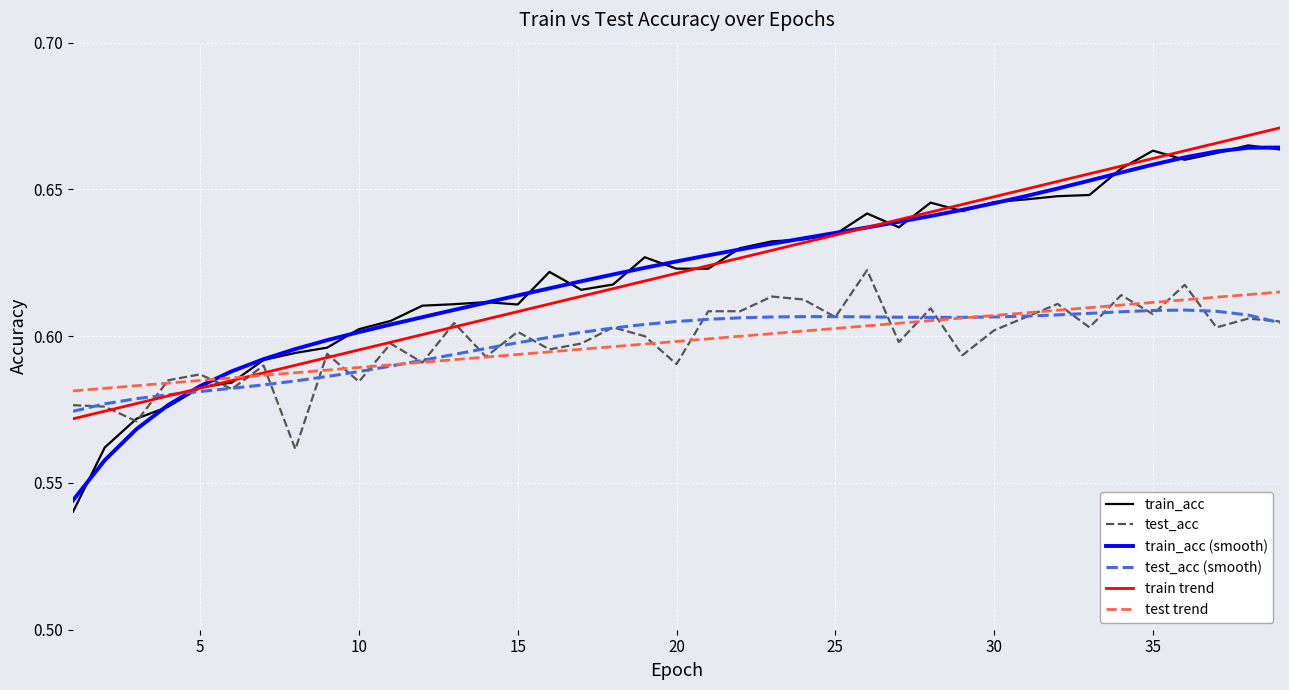

Reading left to right, transcribe all the data shown in this chart.

train_acc: 0.5	0.6	0.6	0.6	0.6	0.6	0.6	0.6	0.6	0.6	0.6	0.6	0.6	0.6	0.6	0.6	0.6	0.6	0.6	0.6	0.6	0.6	0.6	0.6	0.6	0.6	0.6	0.6	0.6	0.6	0.6	0.6	0.6	0.7	0.7	0.7	0.7	0.7	0.7
test_acc: 0.6	0.6	0.6	0.6	0.6	0.6	0.6	0.6	0.6	0.6	0.6	0.6	0.6	0.6	0.6	0.6	0.6	0.6	0.6	0.6	0.6	0.6	0.6	0.6	0.6	0.6	0.6	0.6	0.6	0.6	0.6	0.6	0.6	0.6	0.6	0.6	0.6	0.6	0.6
train_acc (smooth): 0.5	0.6	0.6	0.6	0.6	0.6	0.6	0.6	0.6	0.6	0.6	0.6	0.6	0.6	0.6	0.6	0.6	0.6	0.6	0.6	0.6	0.6	0.6	0.6	0.6	0.6	0.6	0.6	0.6	0.6	0.6	0.7	0.7	0.7	0.7	0.7	0.7	0.7	0.7
test_acc (smooth): 0.6	0.6	0.6	0.6	0.6	0.6	0.6	0.6	0.6	0.6	0.6	0.6	0.6	0.6	0.6	0.6	0.6	0.6	0.6	0.6	0.6	0.6	0.6	0.6	0.6	0.6	0.6	0.6	0.6	0.6	0.6	0.6	0.6	0.6	0.6	0.6	0.6	0.6	0.6
train trend: 0.6	0.6	0.6	0.6	0.6	0.6	0.6	0.6	0.6	0.6	0.6	0.6	0.6	0.6	0.6	0.6	0.6	0.6	0.6	0.6	0.6	0.6	0.6	0.6	0.6	0.6	0.6	0.6	0.6	0.6	0.7	0.7	0.7	0.7	0.7	0.7	0.7	0.7	0.7
test trend: 0.6	0.6	0.6	0.6	0.6	0.6	0.6	0.6	0.6	0.6	0.6	0.6	0.6	0.6	0.6	0.6	0.6	0.6	0.6	0.6	0.6	0.6	0.6	0.6	0.6	0.6	0.6	0.6	0.6	0.6	0.6	0.6	0.6	0.6	0.6	0.6	0.6	0.6	0.6